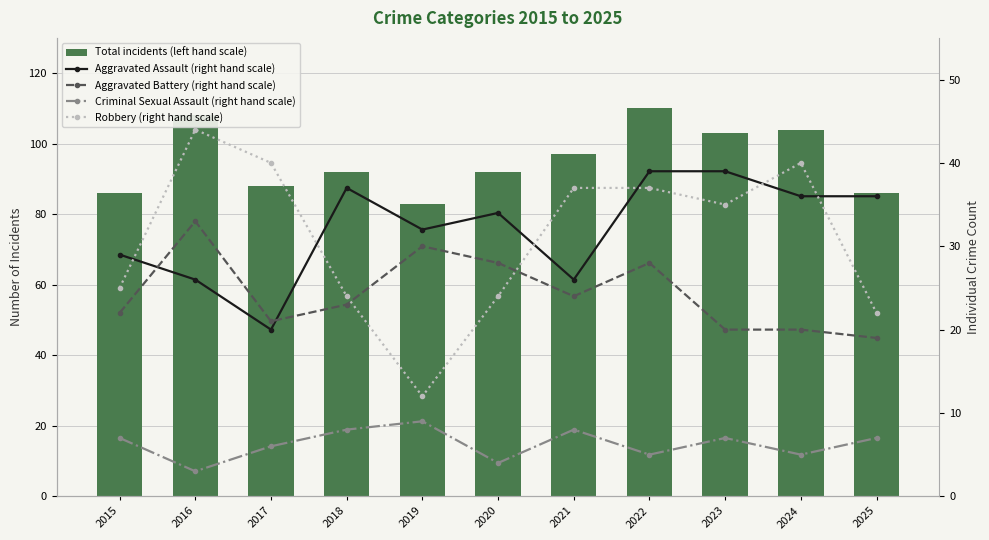

At which category is the sum across all series the highest?

2022